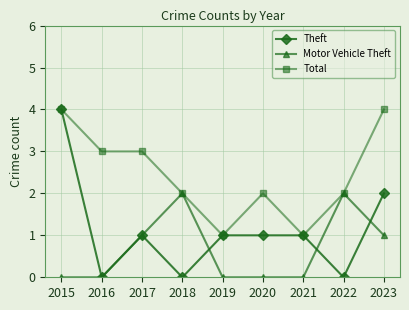

Reading left to right, transcribe all the data shown in this chart.

Theft: 4	0	1	0	1	1	1	0	2
Motor Vehicle Theft: 0	0	1	2	0	0	0	2	1
Total: 4	3	3	2	1	2	1	2	4